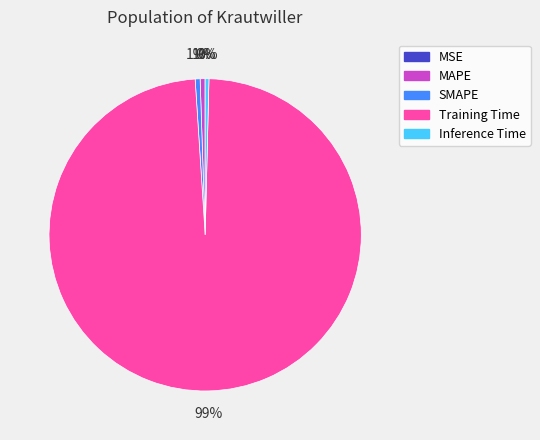

Which category has the biggest portion of the pie?

Training Time